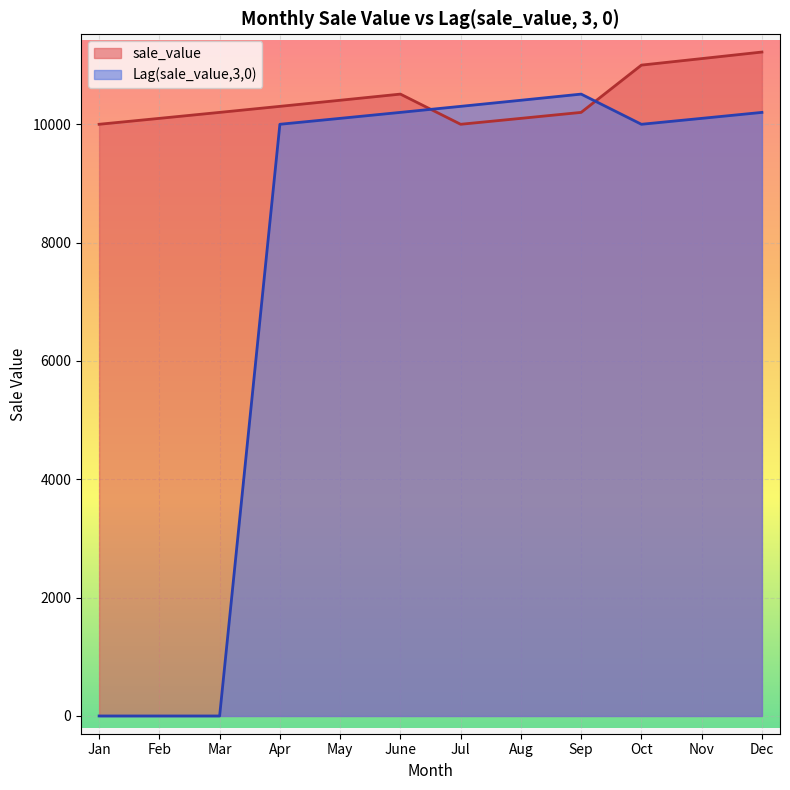

Between Dec and Nov, which is larger?

Dec